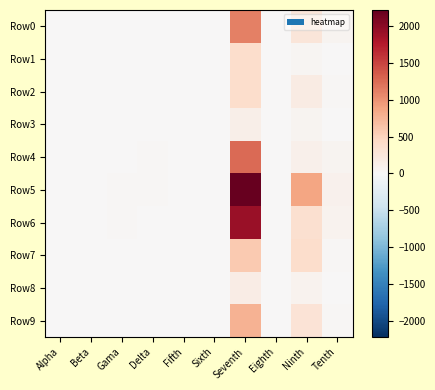

Reading right to left, list all the values displayed in this chart.

Row0: Tenth=56.8	Ninth=275.1	Eighth=5.0	Seventh=1124.2	Sixth=3.7	Fifth=5.7	Delta=7.9	Gama=15.0	Beta=6.5	Alpha=4.3
Row1: Tenth=16.8	Ninth=47.1	Eighth=2.7	Seventh=384.2	Sixth=4.3	Fifth=4.3	Delta=4.1	Gama=7.3	Beta=5.4	Alpha=4.8
Row2: Tenth=23.0	Ninth=175.8	Eighth=5.4	Seventh=384.7	Sixth=6.6	Fifth=6.5	Delta=9.2	Gama=6.2	Beta=6.8	Alpha=11.5
Row3: Tenth=5.0	Ninth=55.2	Eighth=1.1	Seventh=121.5	Sixth=1.9	Fifth=1.1	Delta=2.5	Gama=3.1	Beta=3.2	Alpha=2.0
Row4: Tenth=57.5	Ninth=108.1	Eighth=8.3	Seventh=1253.9	Sixth=4.9	Fifth=7.4	Delta=18.6	Gama=12.5	Beta=8.6	Alpha=11.0
Row5: Tenth=99.2	Ninth=871.6	Eighth=6.8	Seventh=2217.6	Sixth=7.6	Fifth=9.0	Delta=22.5	Gama=22.9	Beta=15.4	Alpha=15.1
Row6: Tenth=75.2	Ninth=363.3	Eighth=3.5	Seventh=1908.0	Sixth=5.6	Fifth=4.6	Delta=6.9	Gama=18.7	Beta=5.2	Alpha=4.2
Row7: Tenth=24.4	Ninth=387.0	Eighth=3.3	Seventh=572.3	Sixth=3.1	Fifth=5.6	Delta=6.4	Gama=6.2	Beta=4.9	Alpha=4.9
Row8: Tenth=7.2	Ninth=76.4	Eighth=1.1	Seventh=157.8	Sixth=0.9	Fifth=1.4	Delta=1.6	Gama=3.3	Beta=2.0	Alpha=2.0
Row9: Tenth=31.8	Ninth=295.8	Eighth=4.1	Seventh=762.3	Sixth=4.7	Fifth=6.2	Delta=8.2	Gama=8.1	Beta=5.5	Alpha=7.1